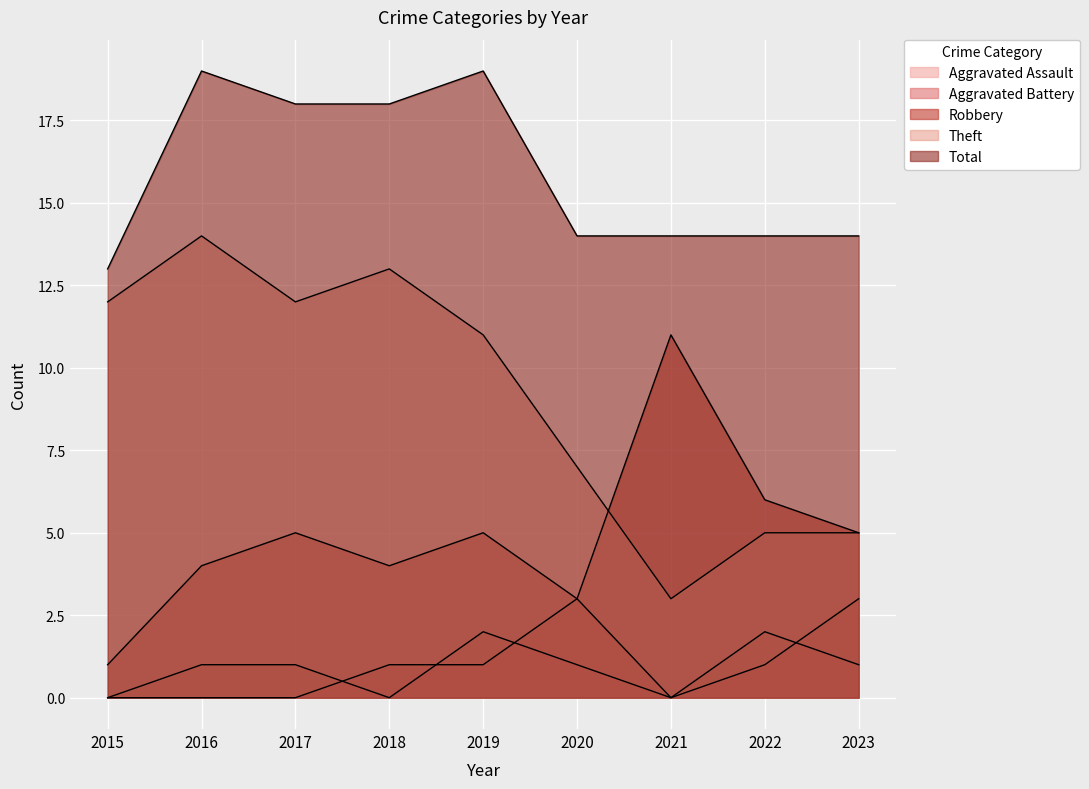

True or false: Theft has more than 2 interior local peaks.

False